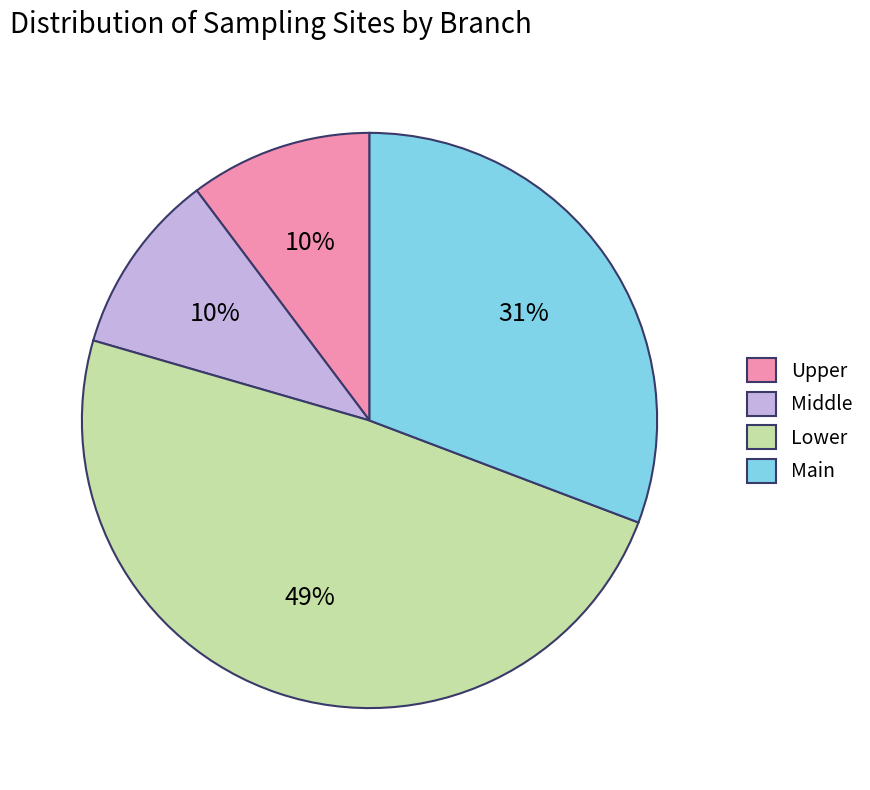

Which slice is the largest?

Lower